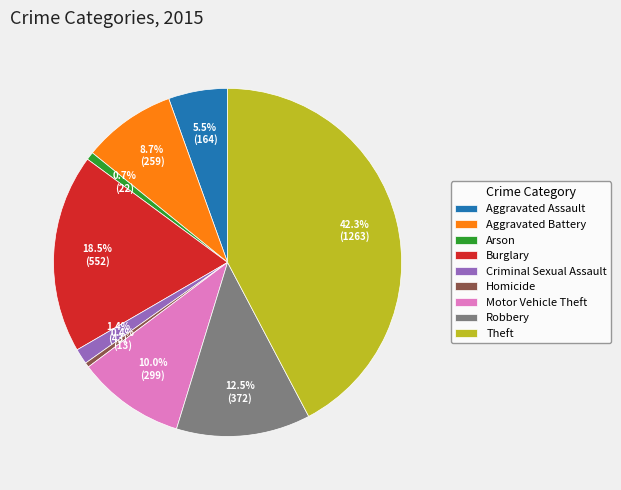

Which has a higher value, Aggravated Assault or Motor Vehicle Theft?

Motor Vehicle Theft